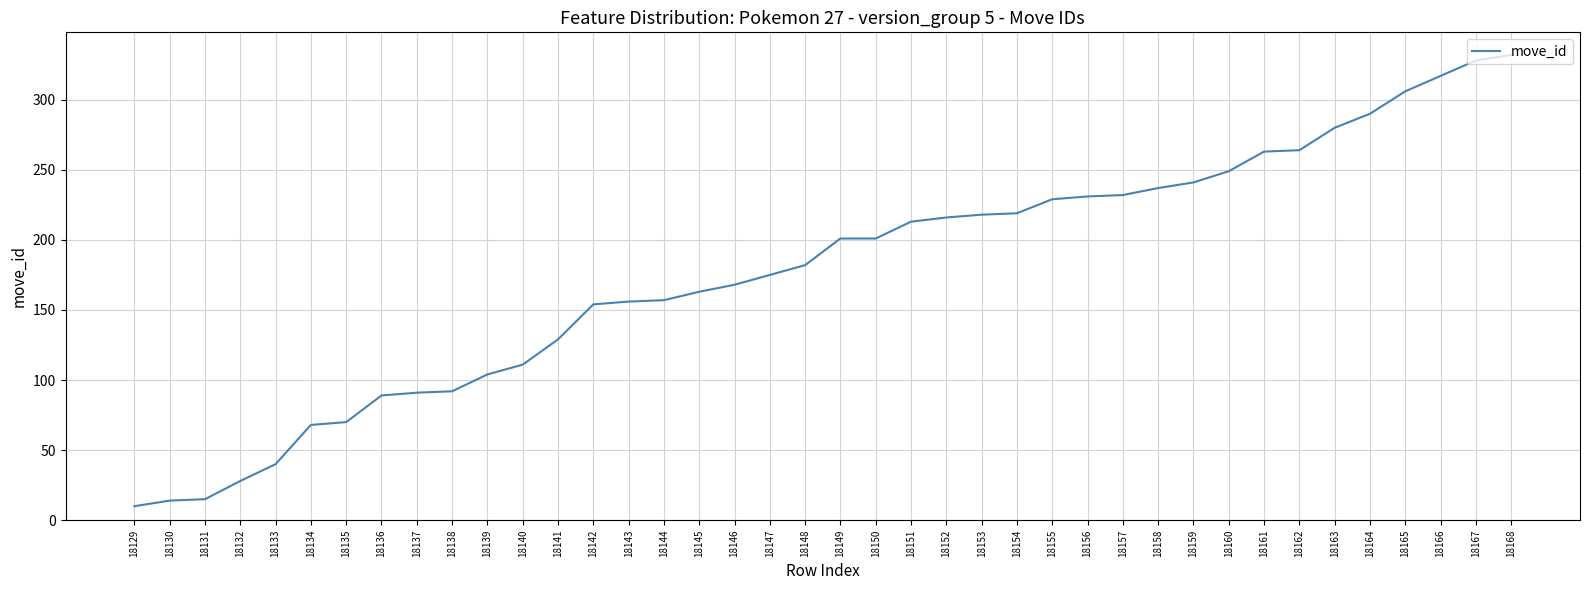

True or false: the data shows 199 at 18141.

False